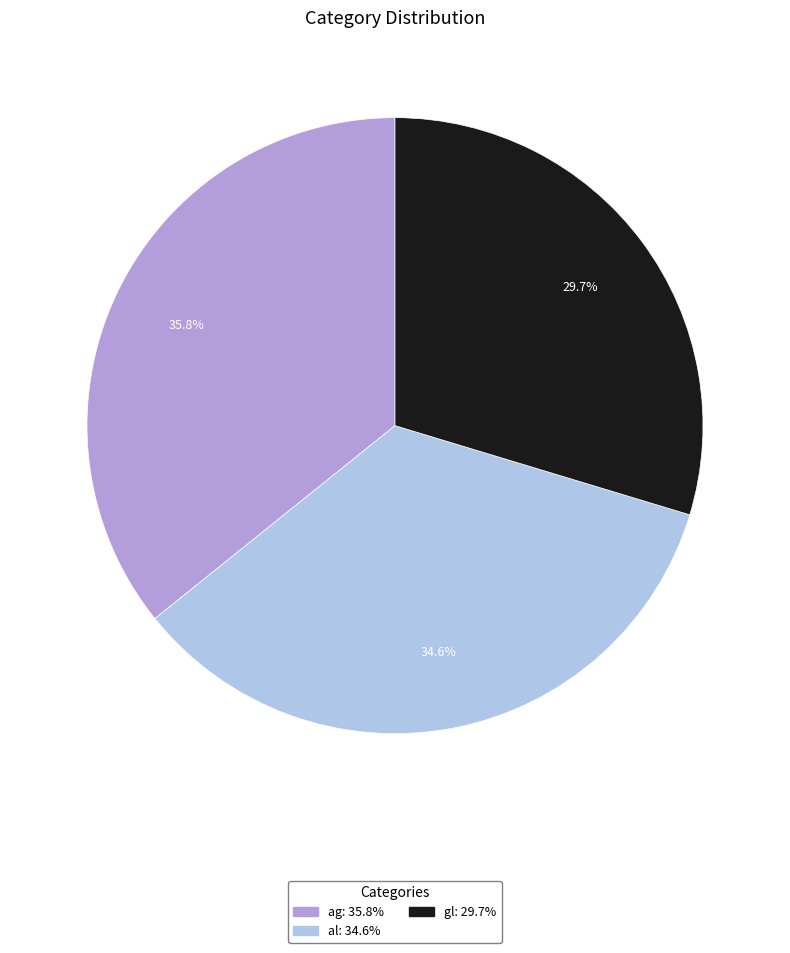

To the nearest percent, what is the combined percentage of gl and ag?

65%